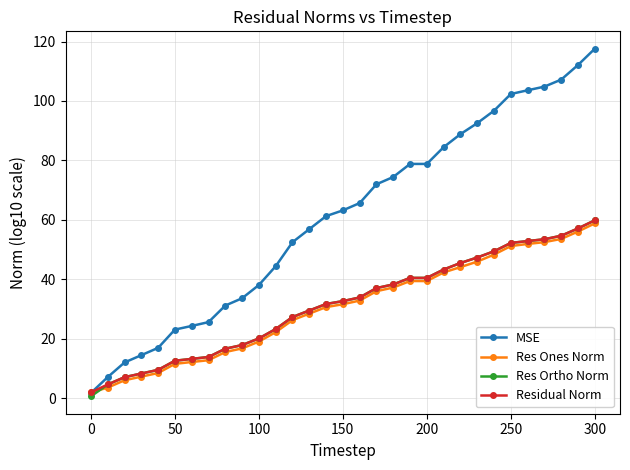

What is the value of the MSE point at the 12th from the left?

44.4